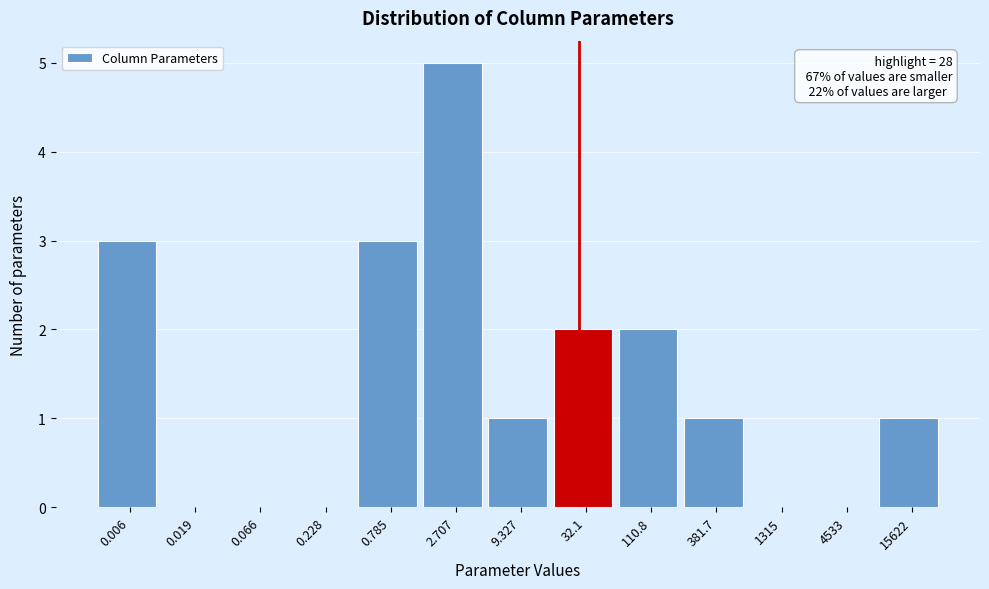

Reading right to left, extract all data points from this chart.

15622=1	4533=0	1315=0	381.7=1	110.8=2	32.1=2	9.327=1	2.707=5	0.785=3	0.228=0	0.066=0	0.019=0	0.006=3